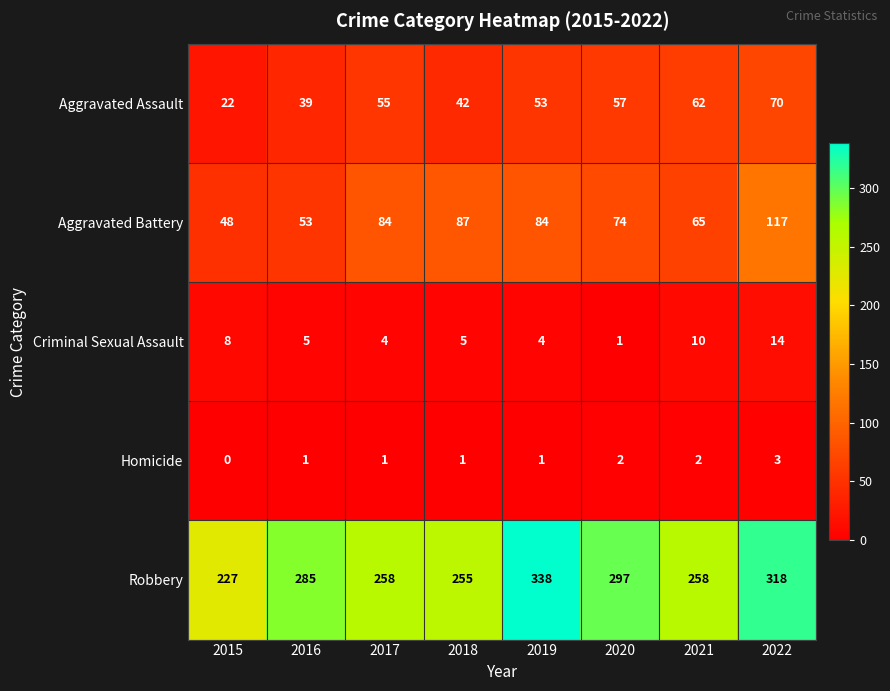

At which label is Aggravated Assault closest to 46?

2018